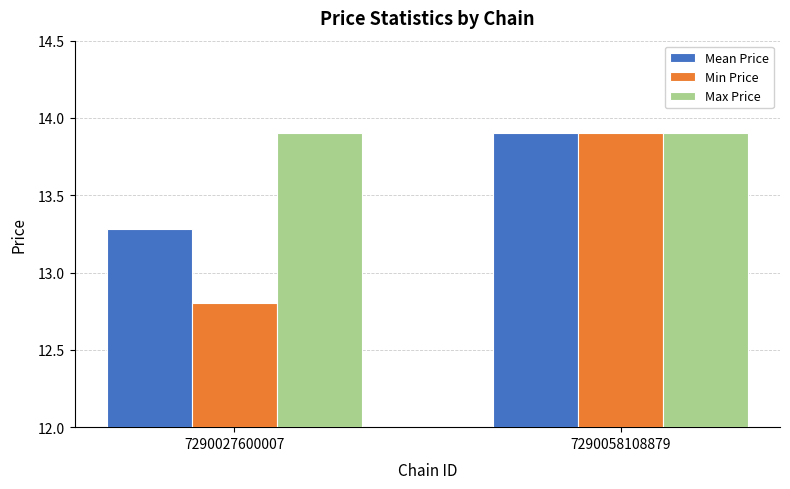

Are the bars horizontal?

No